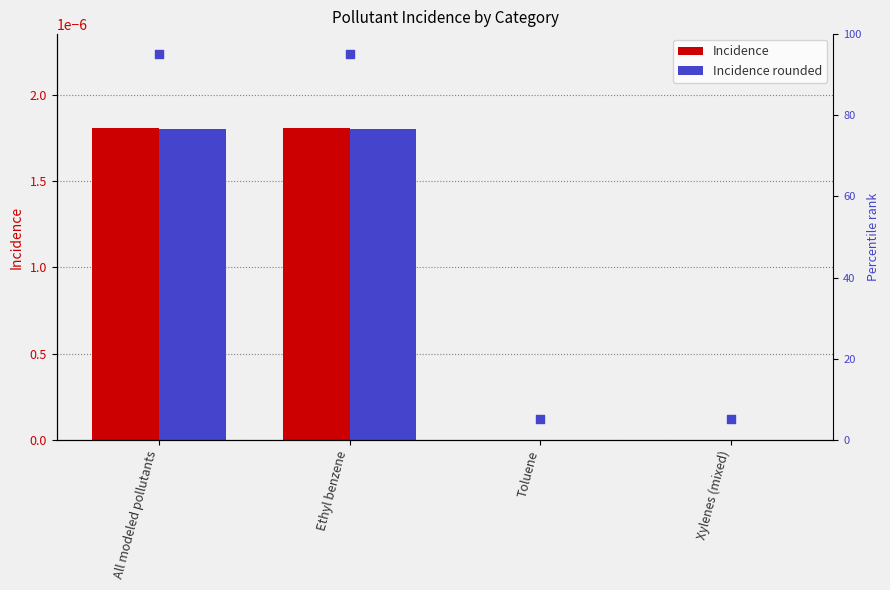

Which series contains the lowest Y value?

Incidence